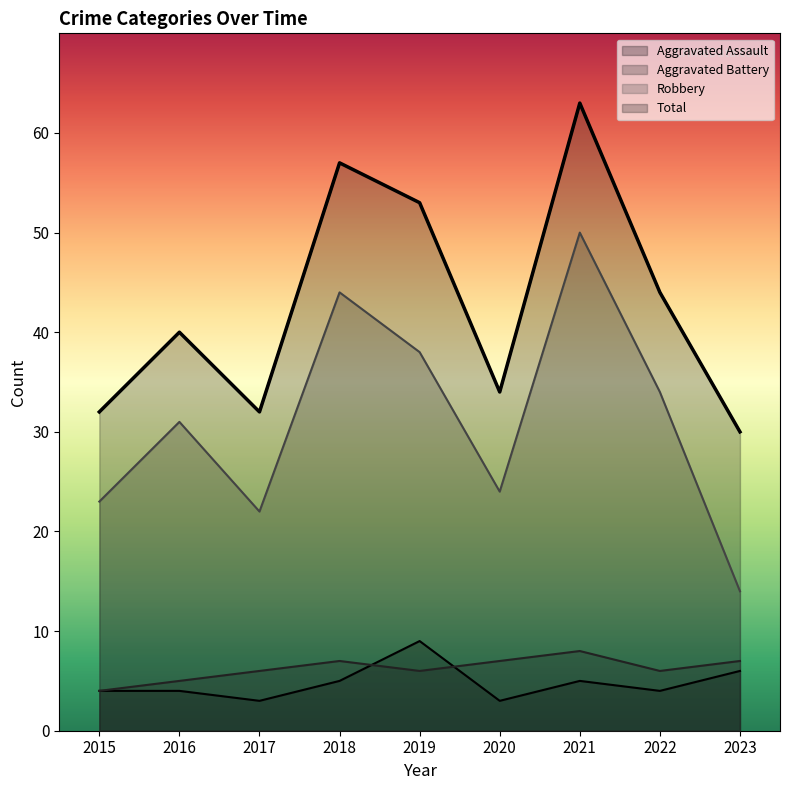

Is the value of Aggravated Battery at 2021 greater than the value of Aggravated Assault at 2023?

Yes